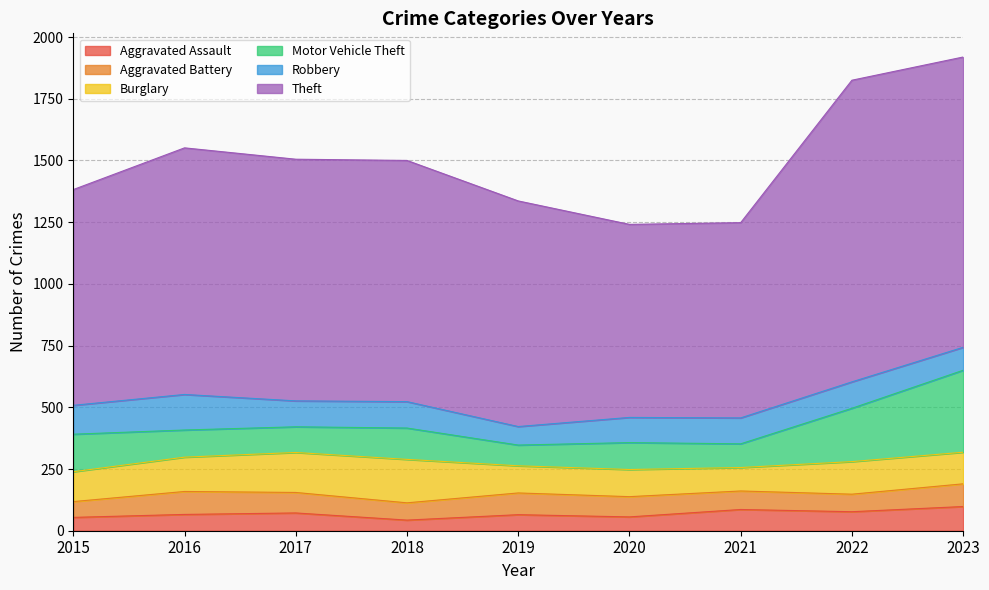

At which category is the sum across all series the highest?

2023